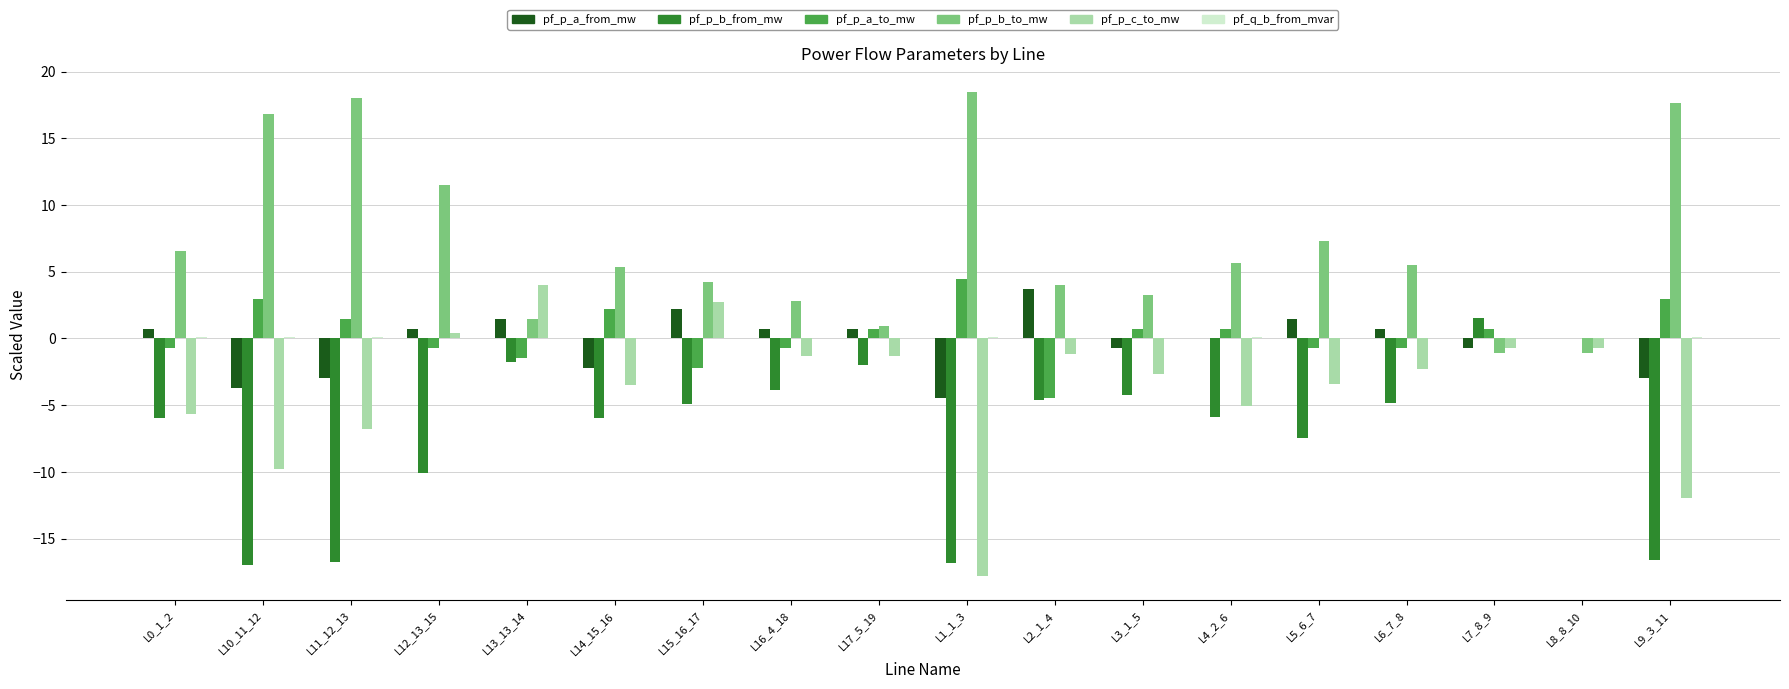

What is the spread (max minus min) of values at L3_1_5?

7.5